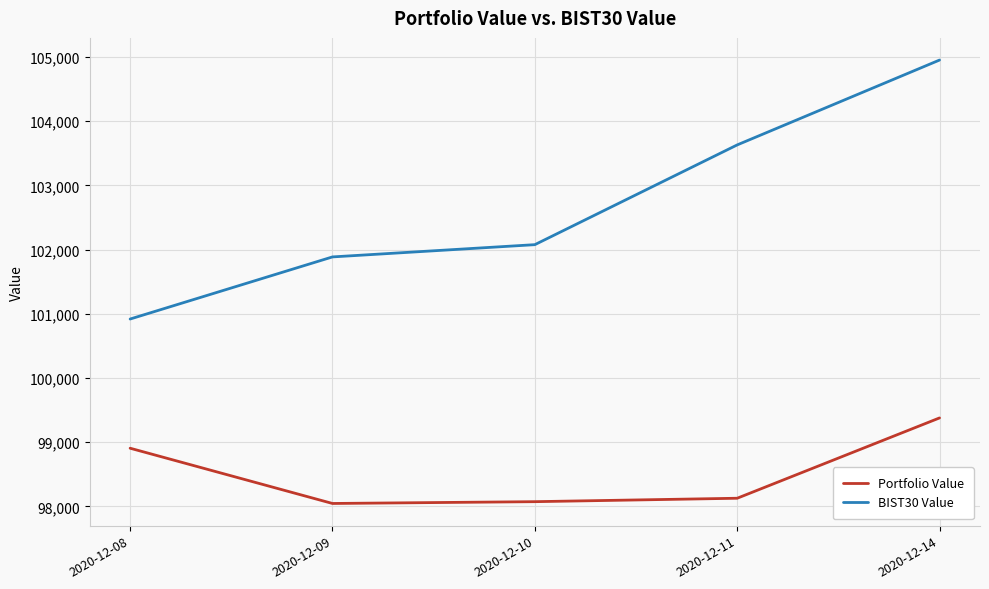

What value does the Portfolio Value series have at 2020-12-11?

98128.4